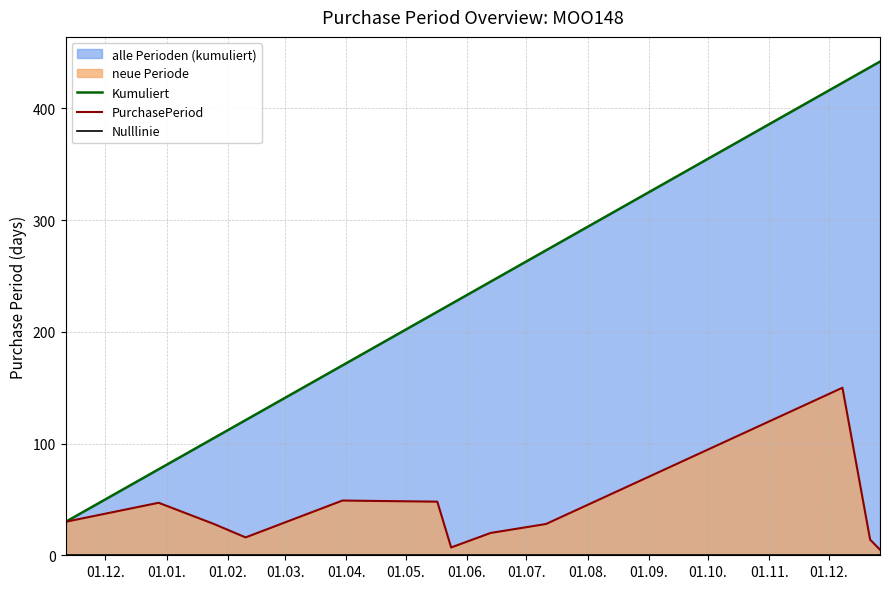

At which category does PurchasePeriod reach its first local peak?

01.01.